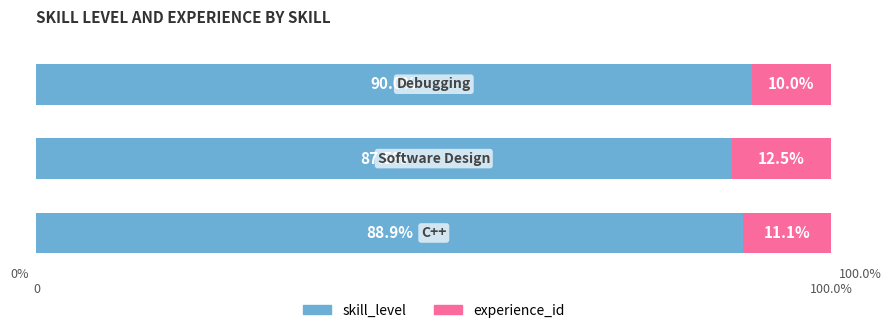

How many bars are there in total?

6